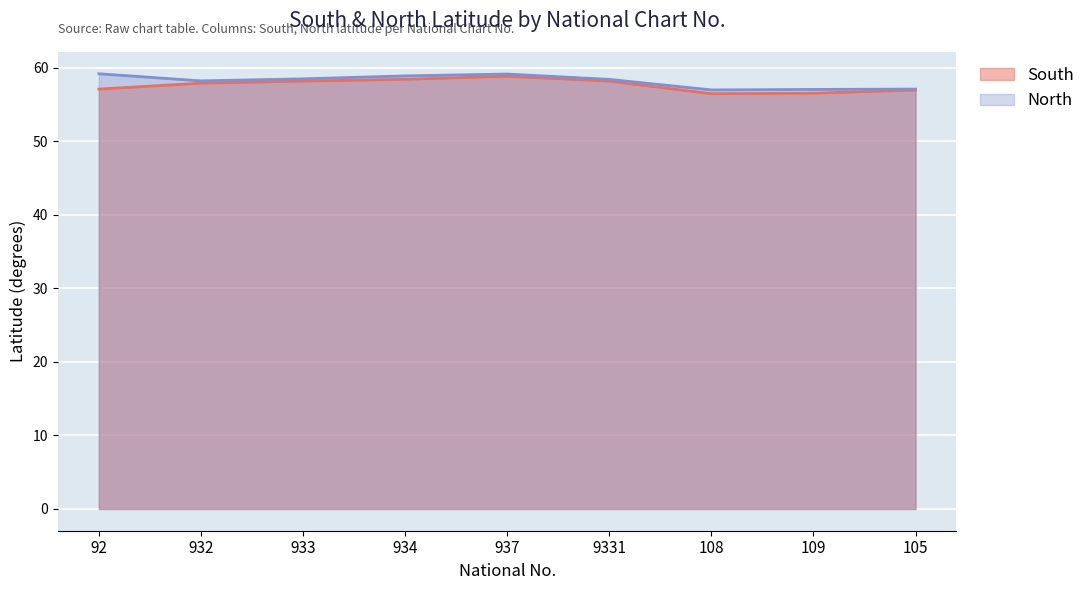

What position from the left is 9331?

6